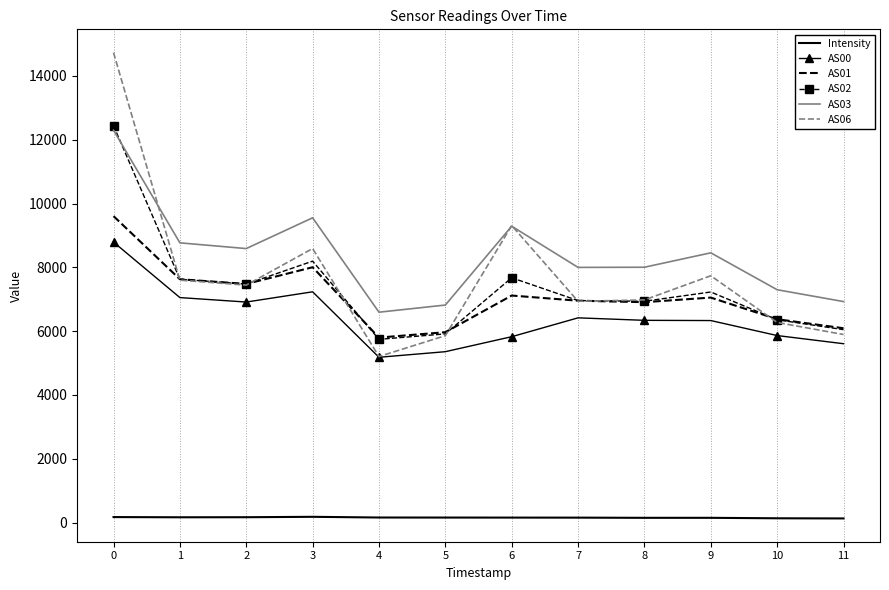

What is the maximum value shown in the chart?

14731.0